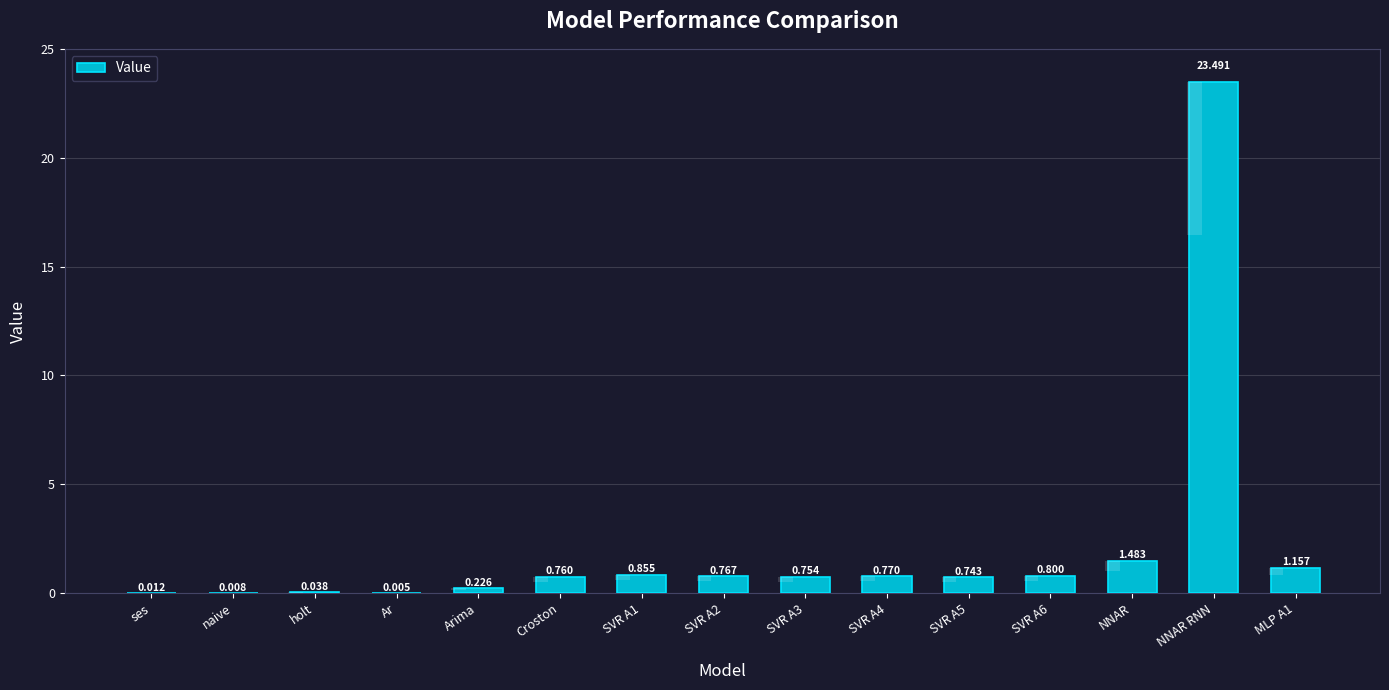

Reading right to left, what are all the values shown in this chart?

MLP A1=1.2	NNAR RNN=23.5	NNAR=1.5	SVR A6=0.8	SVR A5=0.7	SVR A4=0.8	SVR A3=0.8	SVR A2=0.8	SVR A1=0.9	Croston=0.8	Arima=0.2	Ar=0.0	holt=0.0	naive=0.0	ses=0.0